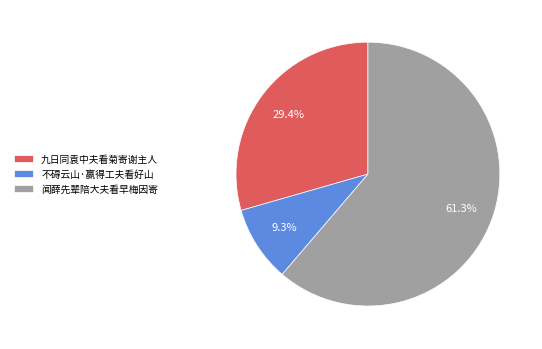

Combined, do 不碍云山·赢得工夫看好山 and 闻薛先辈陪大夫看早梅因寄 account for over 50%?

Yes